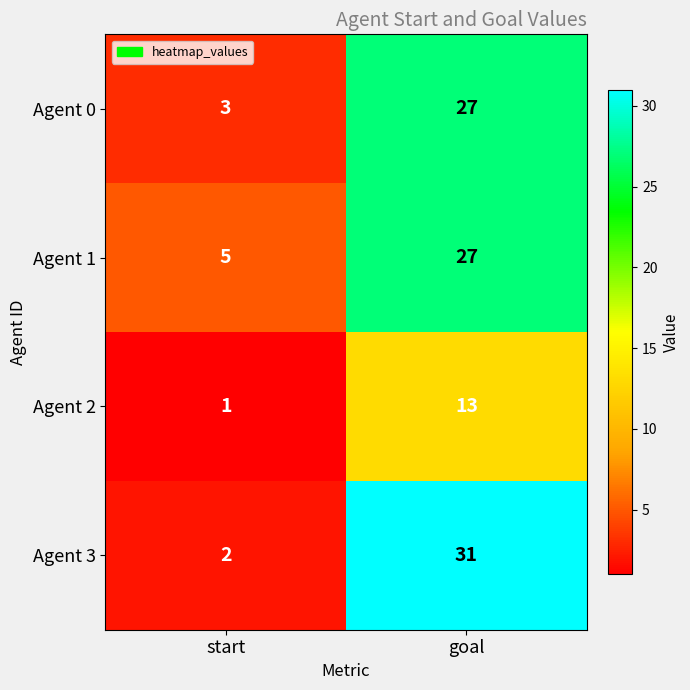

What is the minimum value shown in the chart?

1